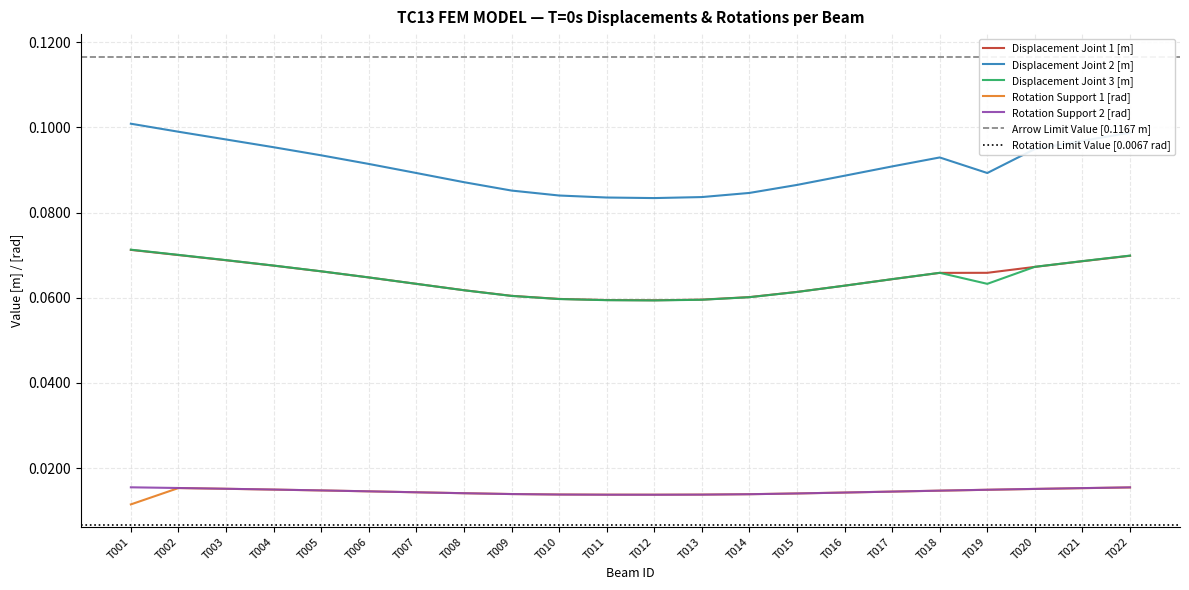

Between T010 and T019, which series saw the biggest shift?

Displacement Joint 1 [m]